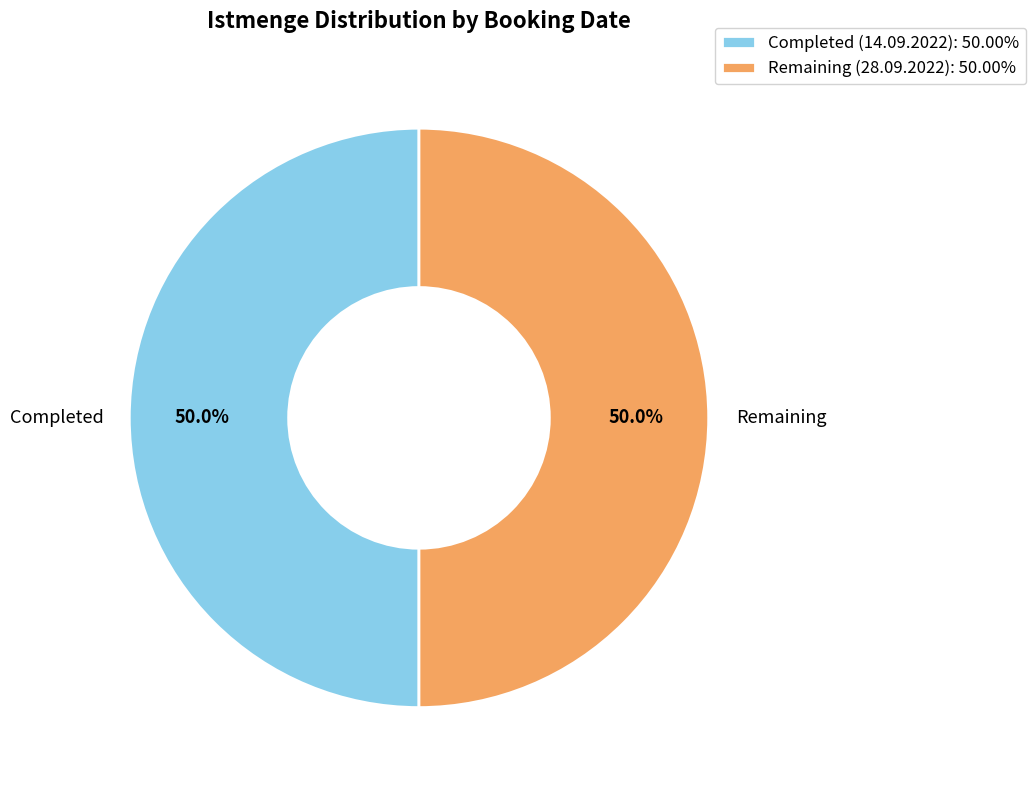

What is the ratio of the value at Remaining (28.09.2022): 50.00% to the value at Completed (14.09.2022): 50.00%?

1.0